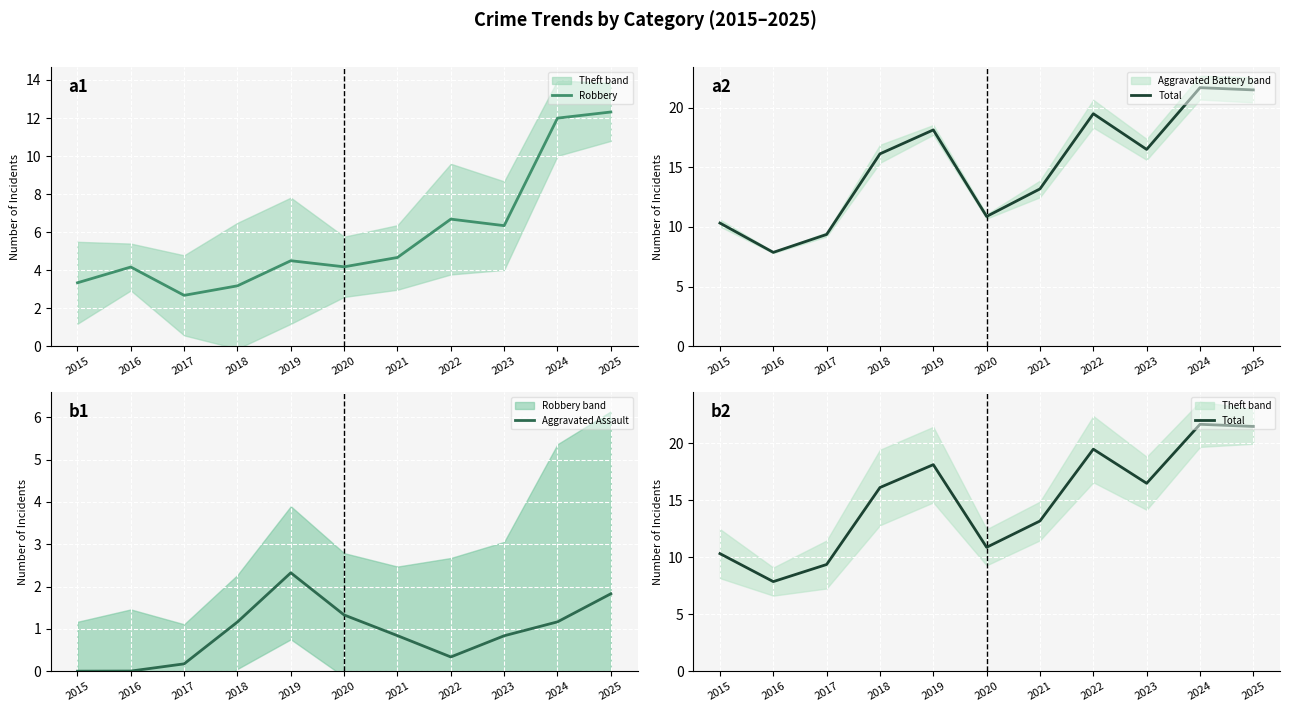

Which category has the highest value across all series?

2024